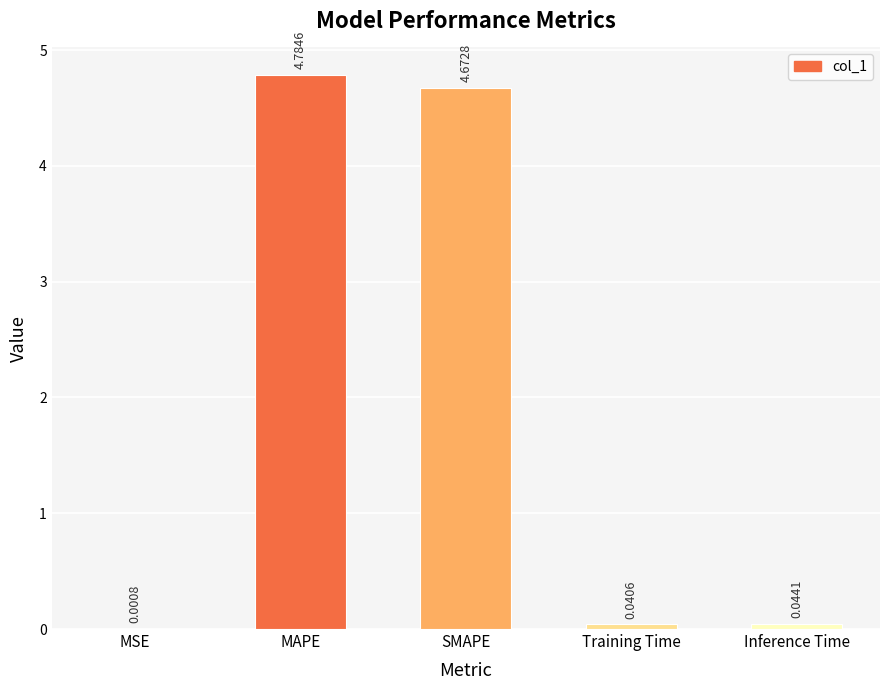

What is the sum of the values at Training Time and MAPE?

4.8